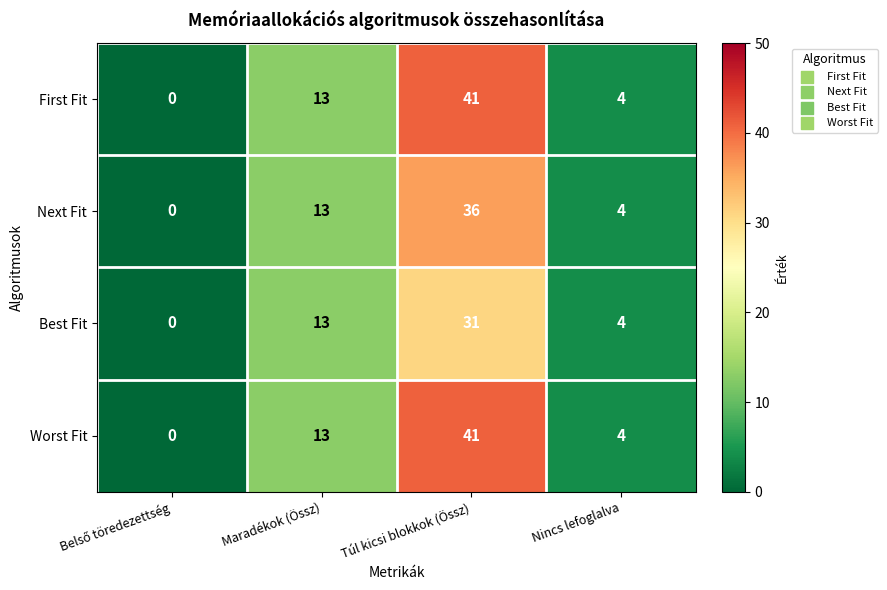

Which category has the highest value across all series?

Túl kicsi blokkok (Össz)